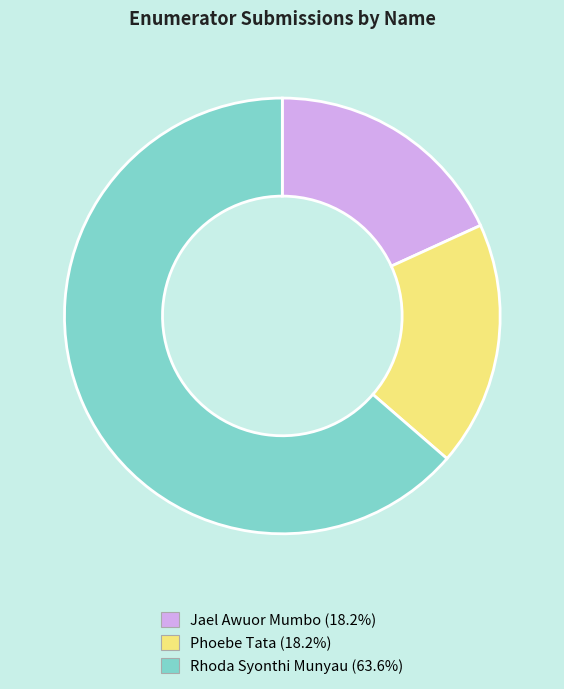

What is the majority slice?

Rhoda Syonthi Munyau